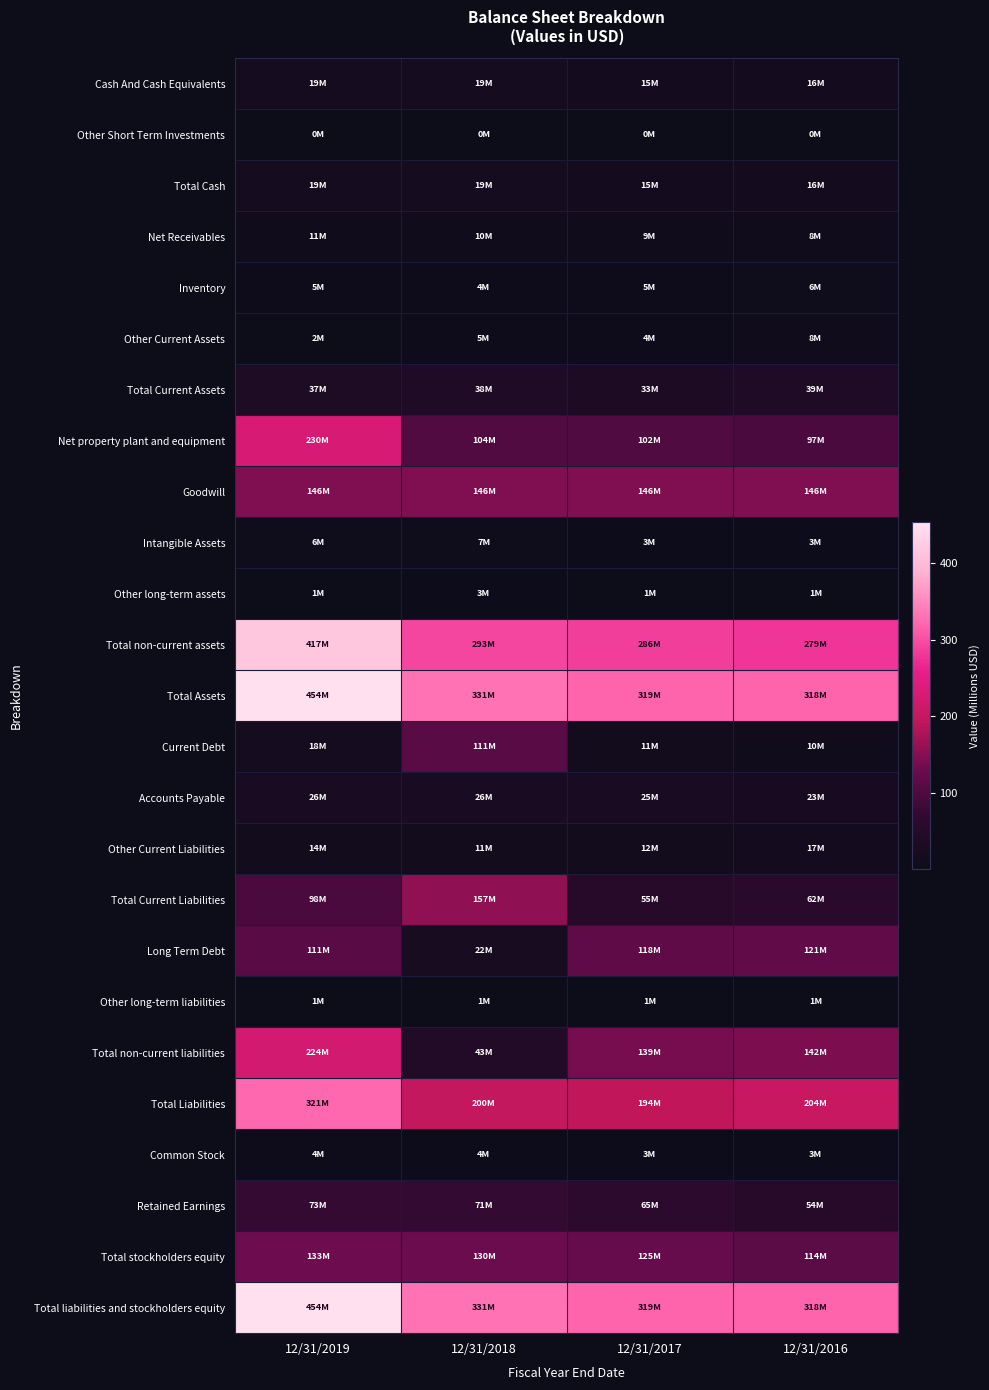

What is the total value across all series at 12/31/2018?

2086.7